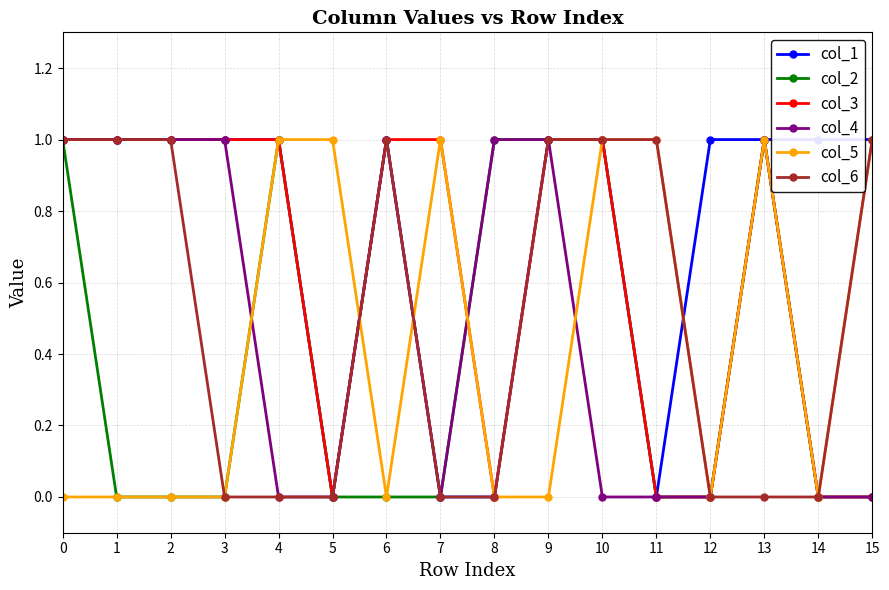

Between 9 and 3, which is larger?

9